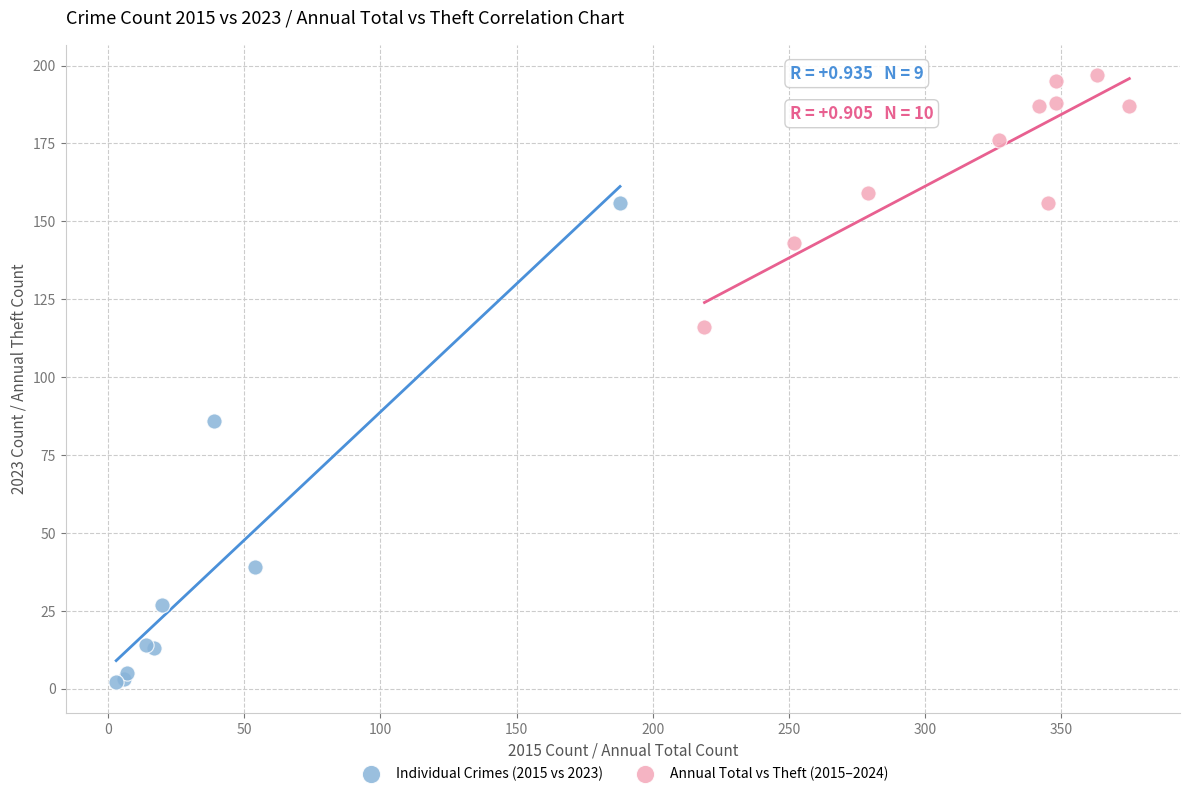

Which series reaches the minimum Y coordinate?

Individual Crimes (2015 vs 2023)